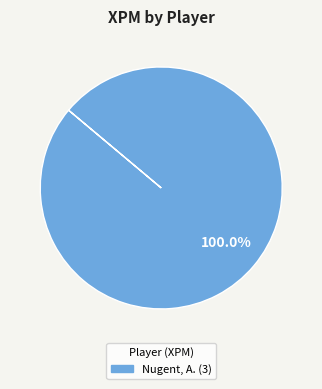

Is there a majority slice in this chart?

Yes